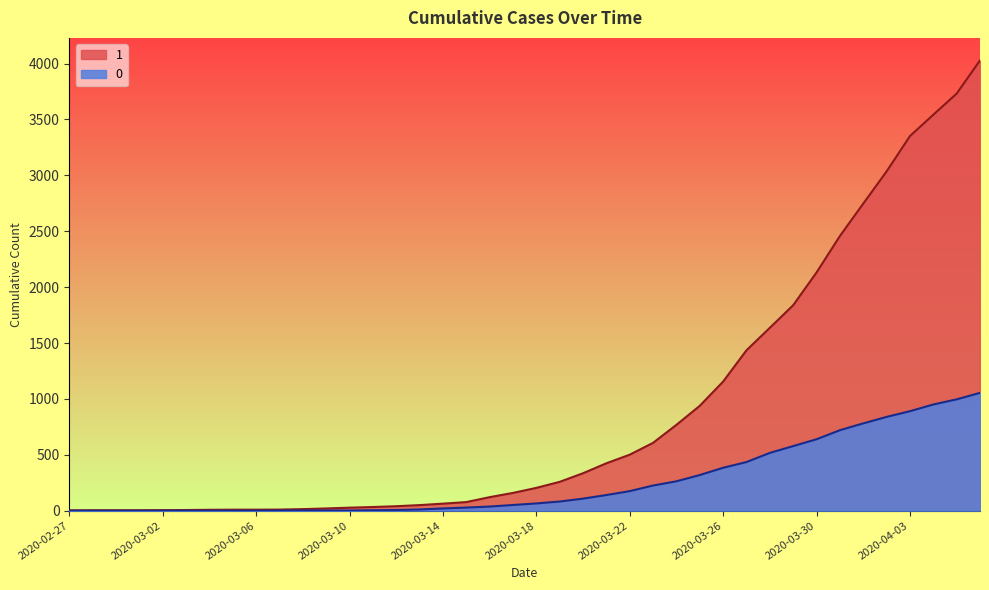

At which label is 1 closest to 2015?

2020-03-30